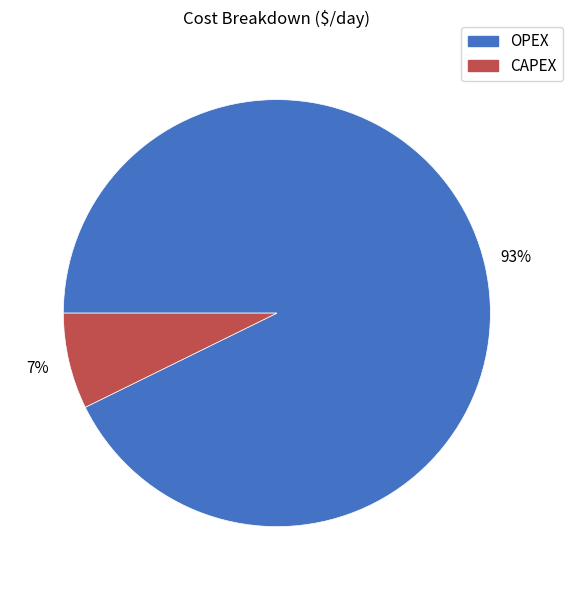

Is CAPEX the majority of the pie?

No